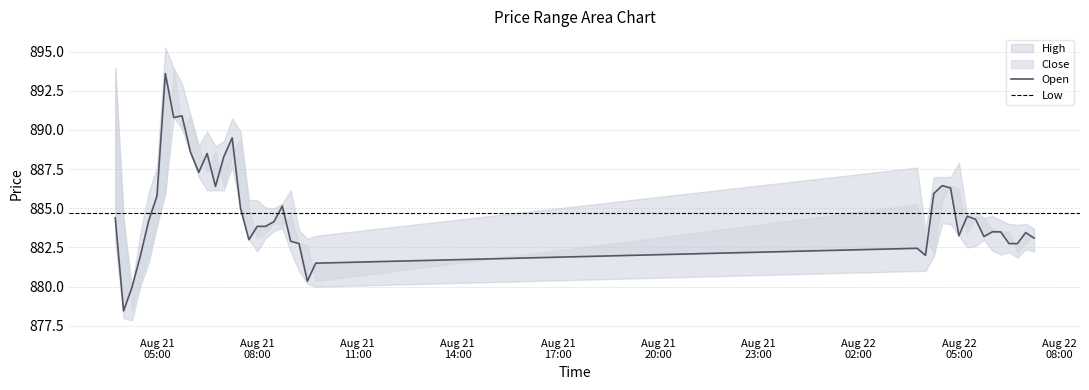

Rank the categories by Close value from highest to lowest.

2025-08-21 05:15, 2025-08-21 05:45, 2025-08-21 05:30, 2025-08-21 07:15, 2025-08-21 06:00, 2025-08-21 06:30, 2025-08-21 07:00, 2025-08-21 06:15, 2025-08-22 04:30, 2025-08-21 06:45, 2025-08-22 04:45, 2025-08-22 04:15, 2025-08-21 05:00, 2025-08-21 08:45, 2025-08-21 07:30, 2025-08-22 05:15, 2025-08-21 03:45, 2025-08-22 05:30, 2025-08-21 04:45, 2025-08-21 08:30, 2025-08-21 08:00, 2025-08-21 08:15, 2025-08-22 06:00, 2025-08-22 06:15, 2025-08-22 07:00, 2025-08-22 05:00, 2025-08-22 05:45, 2025-08-22 07:15, 2025-08-21 07:45, 2025-08-21 09:00, 2025-08-21 09:15, 2025-08-22 06:30, 2025-08-22 06:45, 2025-08-22 03:45, 2025-08-22 04:00, 2025-08-21 04:30, 2025-08-21 09:45, 2025-08-21 09:30, 2025-08-21 04:15, 2025-08-21 04:00